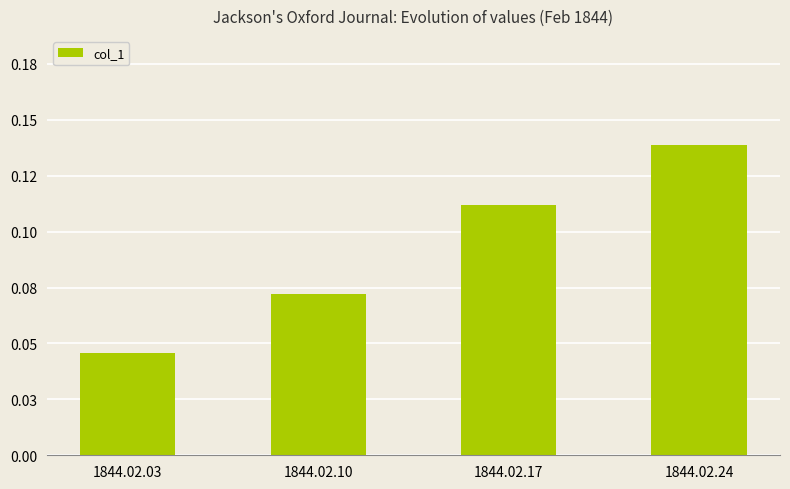

What is the value of the 3rd bar from the left?

0.1